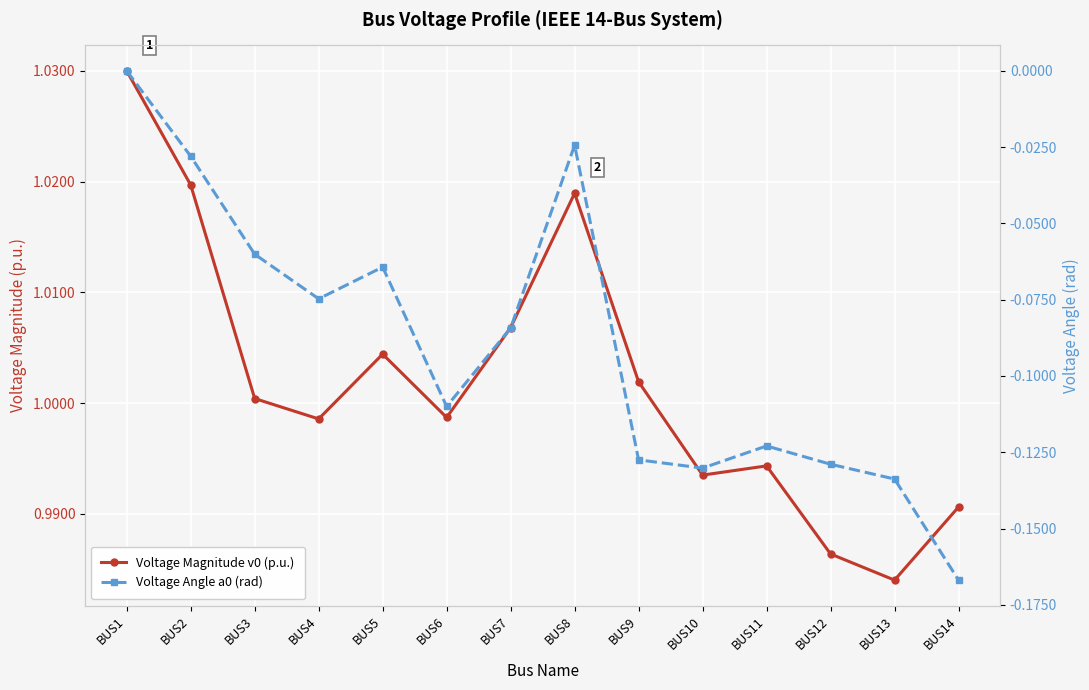

What is the maximum value shown in the chart?

1.0